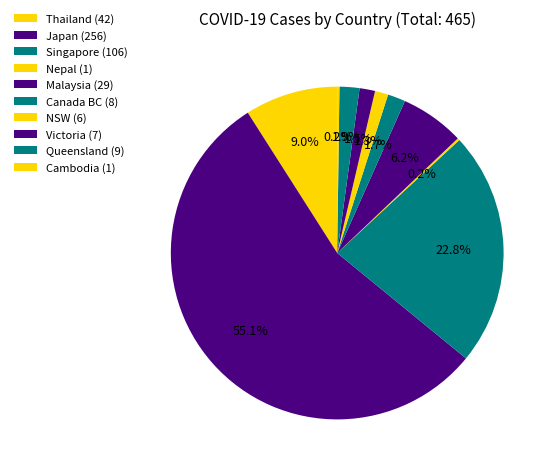

To the nearest percent, what is the difference between the largest and smallest slice percentages?

55%